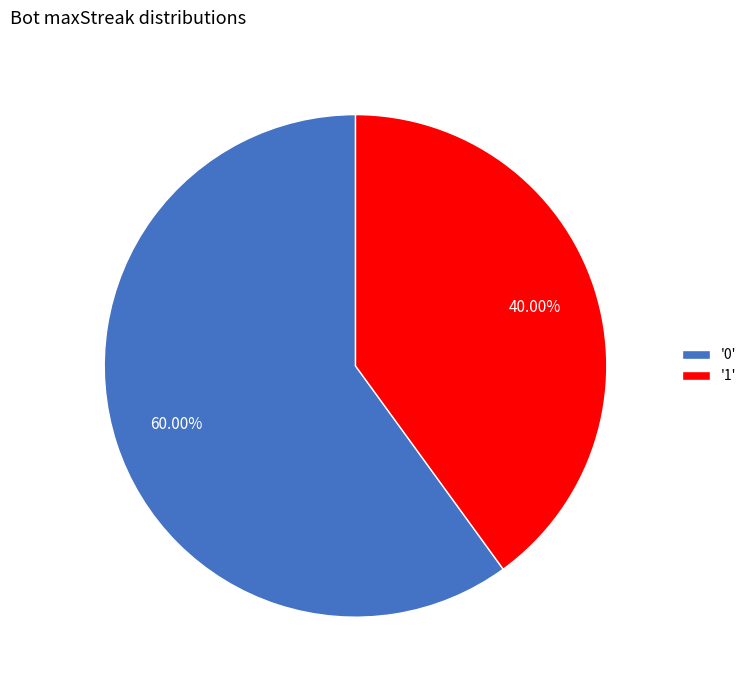

What is the ratio of the value at '0' to the value at '1'?

1.5